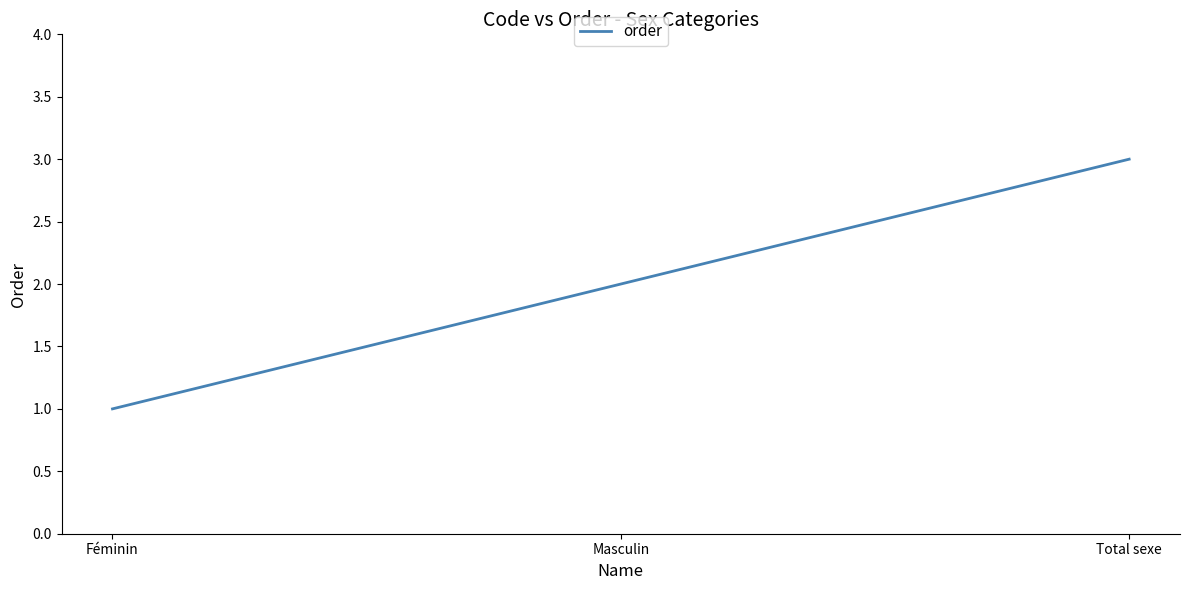

True or false: the data shows 1 at Masculin.

False